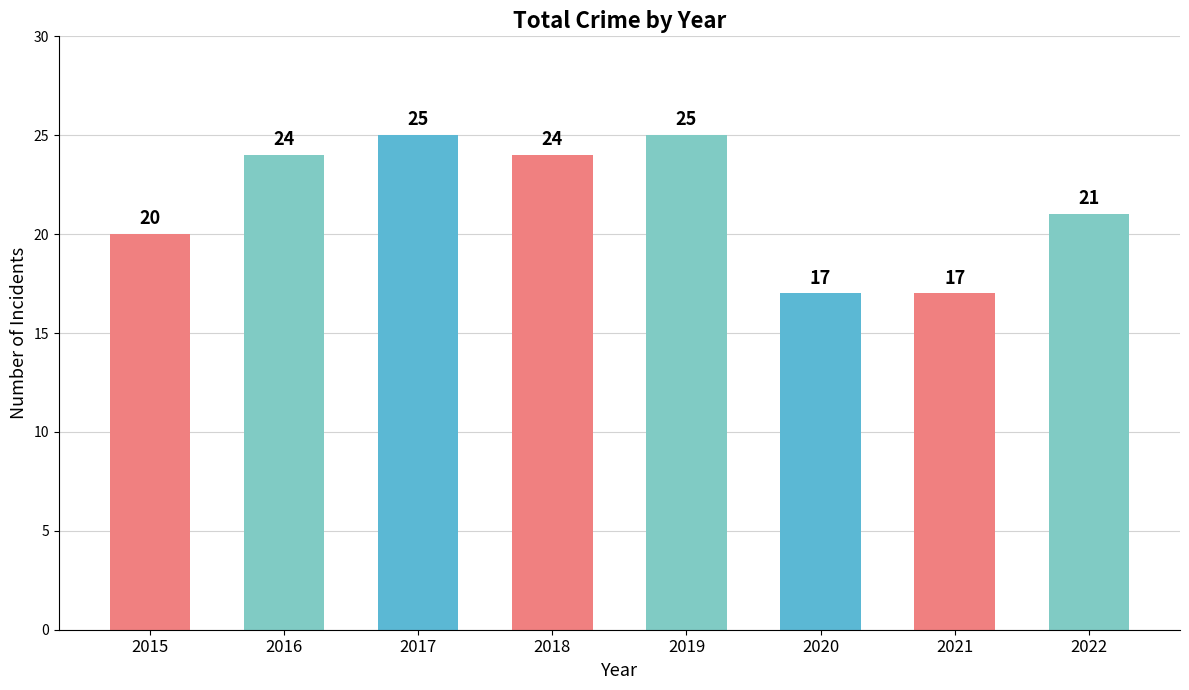

What is the ratio of the value at 2022 to the value at 2017?

0.8